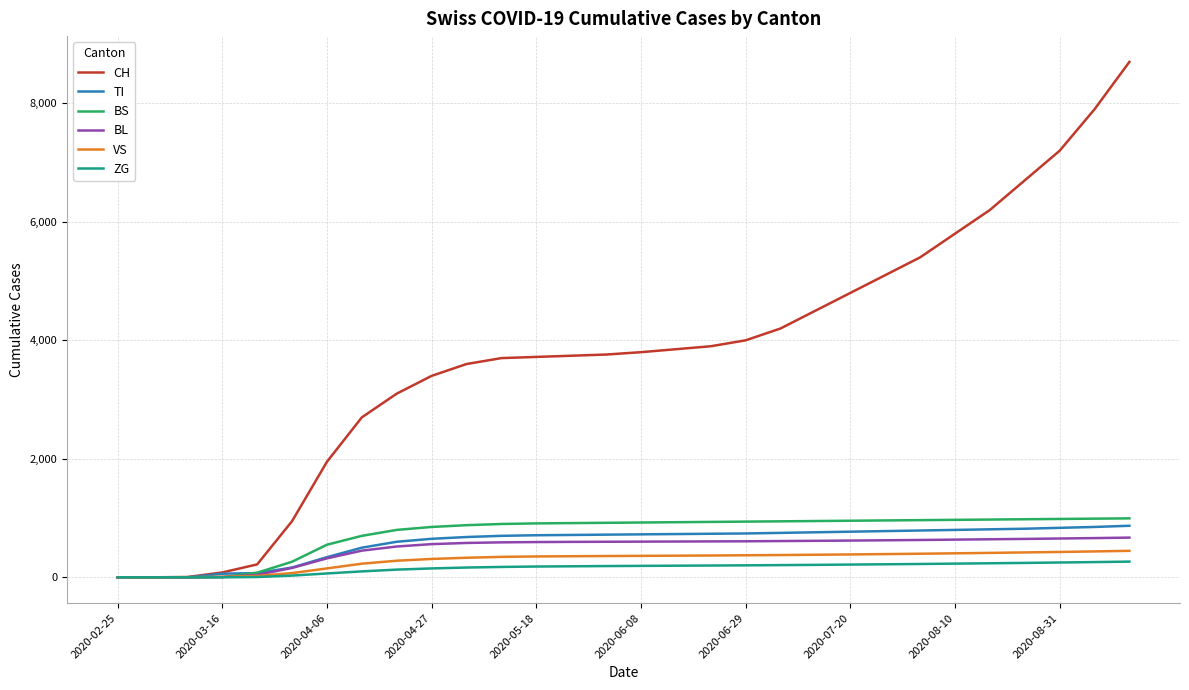

Which series has the widest spread of values?

CH